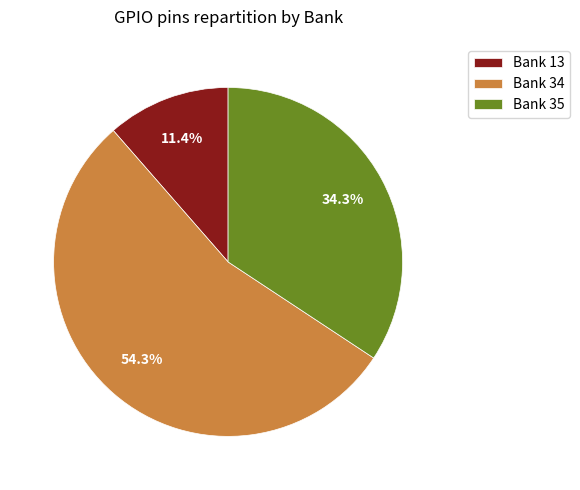

To the nearest percent, what portion does Bank 35 represent?

34%